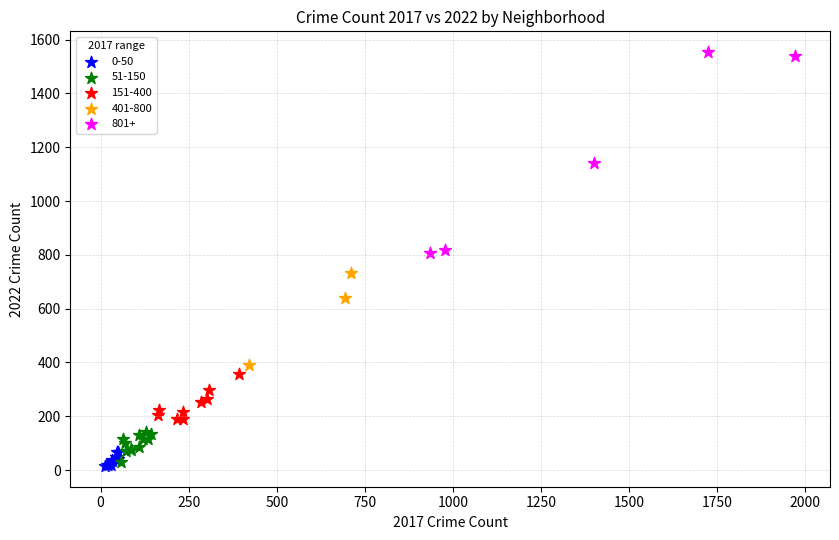

Which series has the widest spread of Y values?

801+